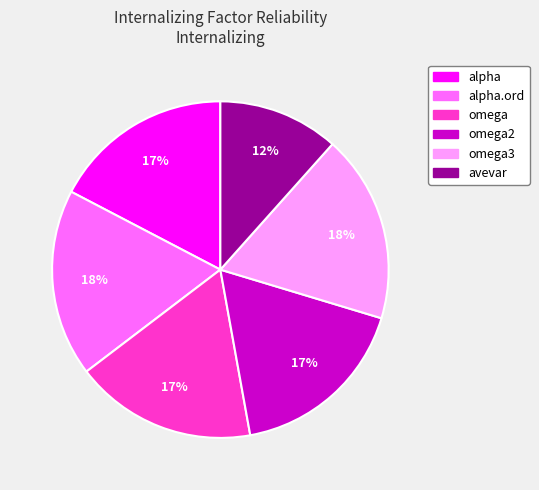

How many segments does this pie chart have?

6